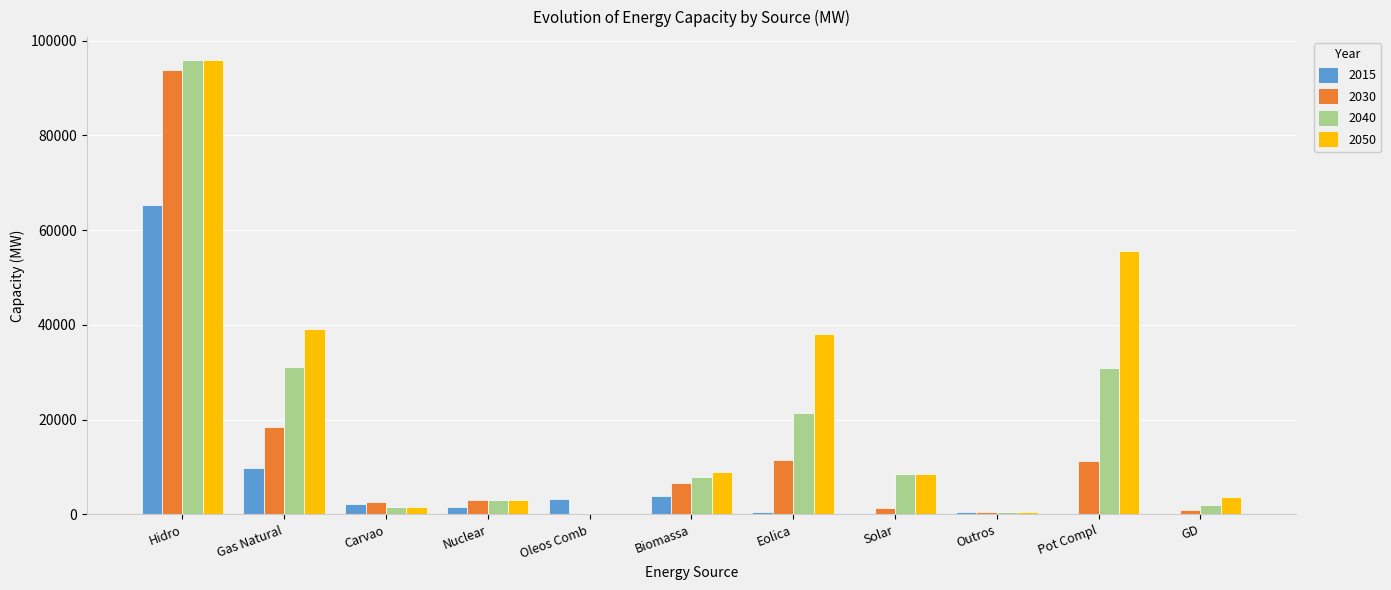

True or false: 2040 has a value of 28019 at Eolica.

False